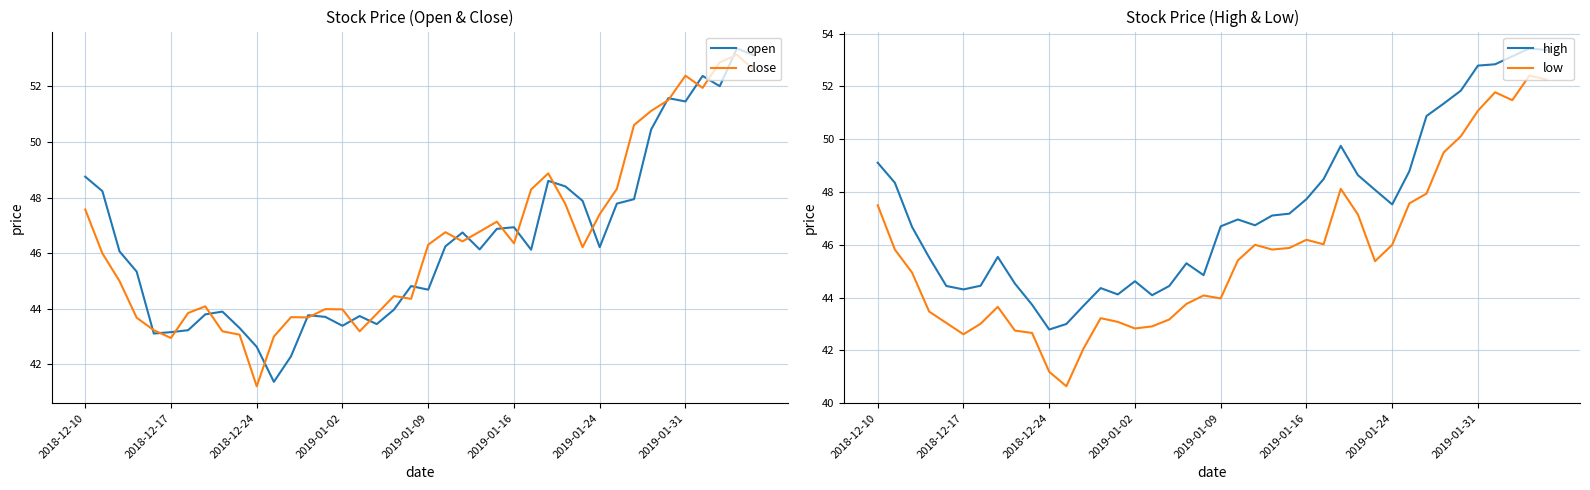

What is the sum of all low values?

1826.5